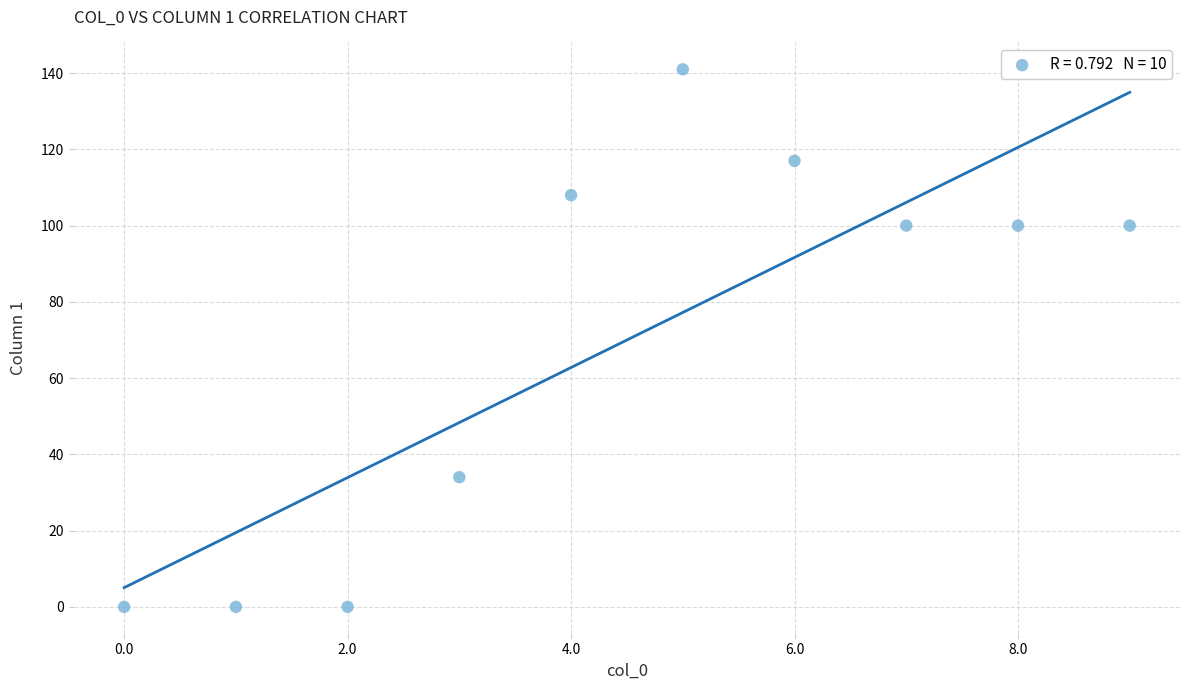

What is the average Y value?

70